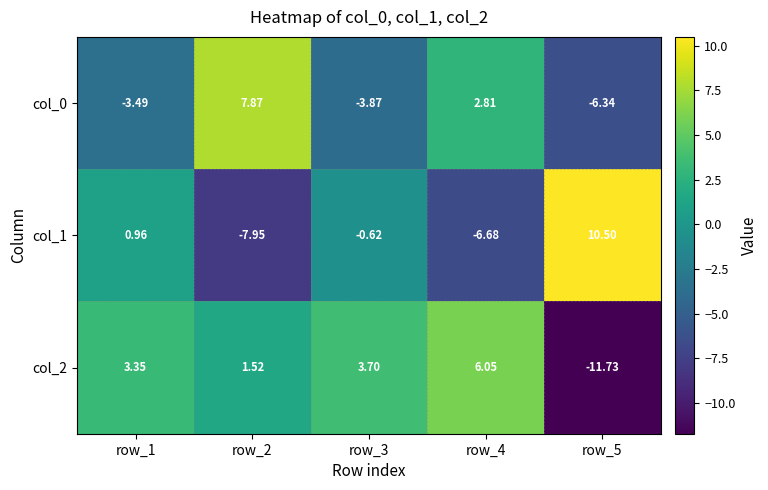

Which series has the largest total across all categories?

col_2